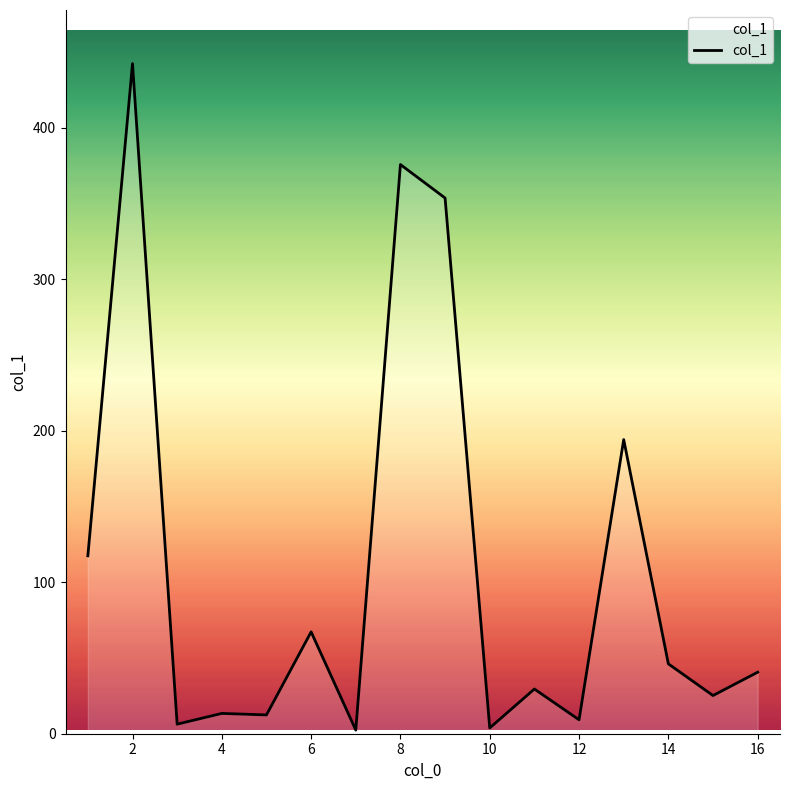

What is the greatest value displayed?

442.2